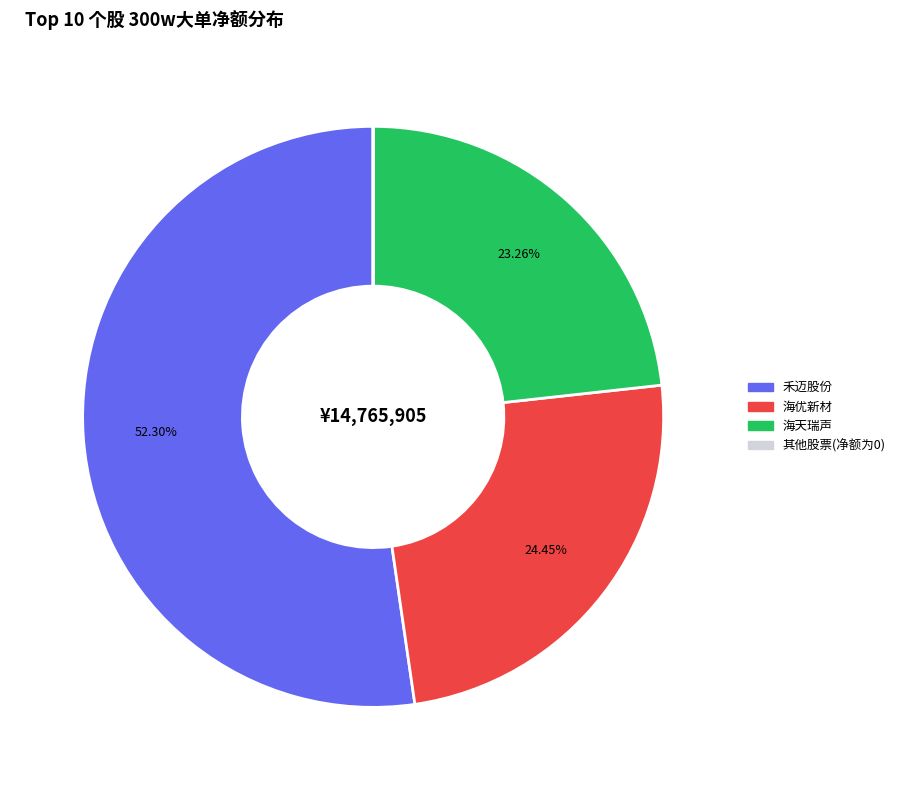

Is there any slice that represents more than half of the pie?

Yes